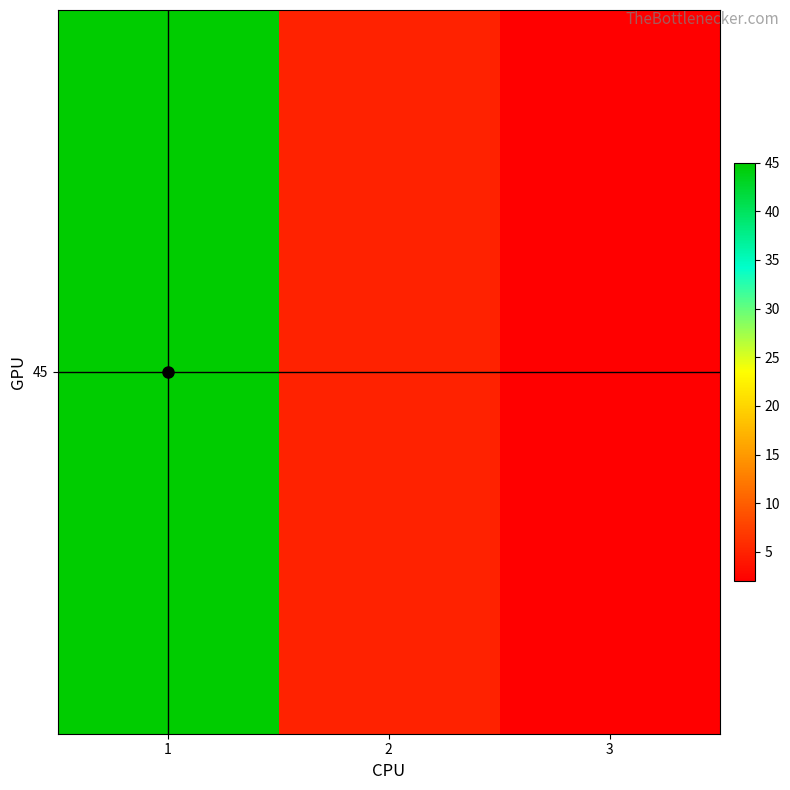

Reading left to right, what are all the values shown in this chart?

45	5	2